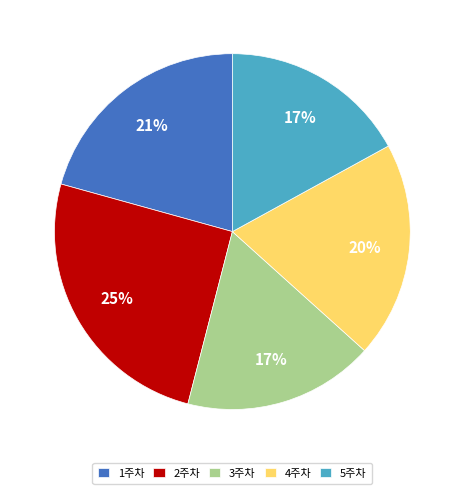

To the nearest percent, what percentage of the pie is 3주차?

17%